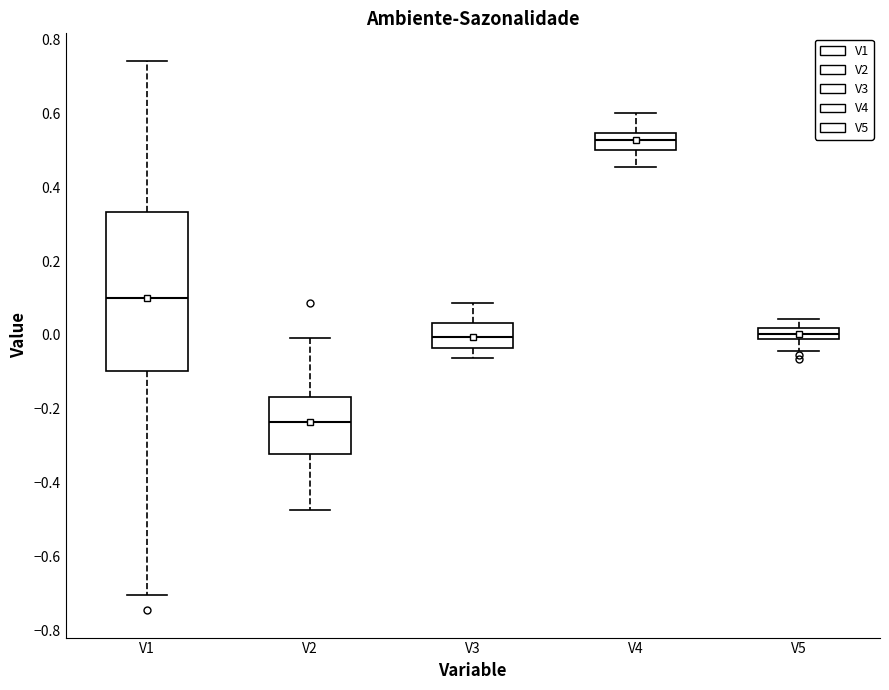

Comparing the boxes themselves (not the whiskers), which one is the tallest?

V1